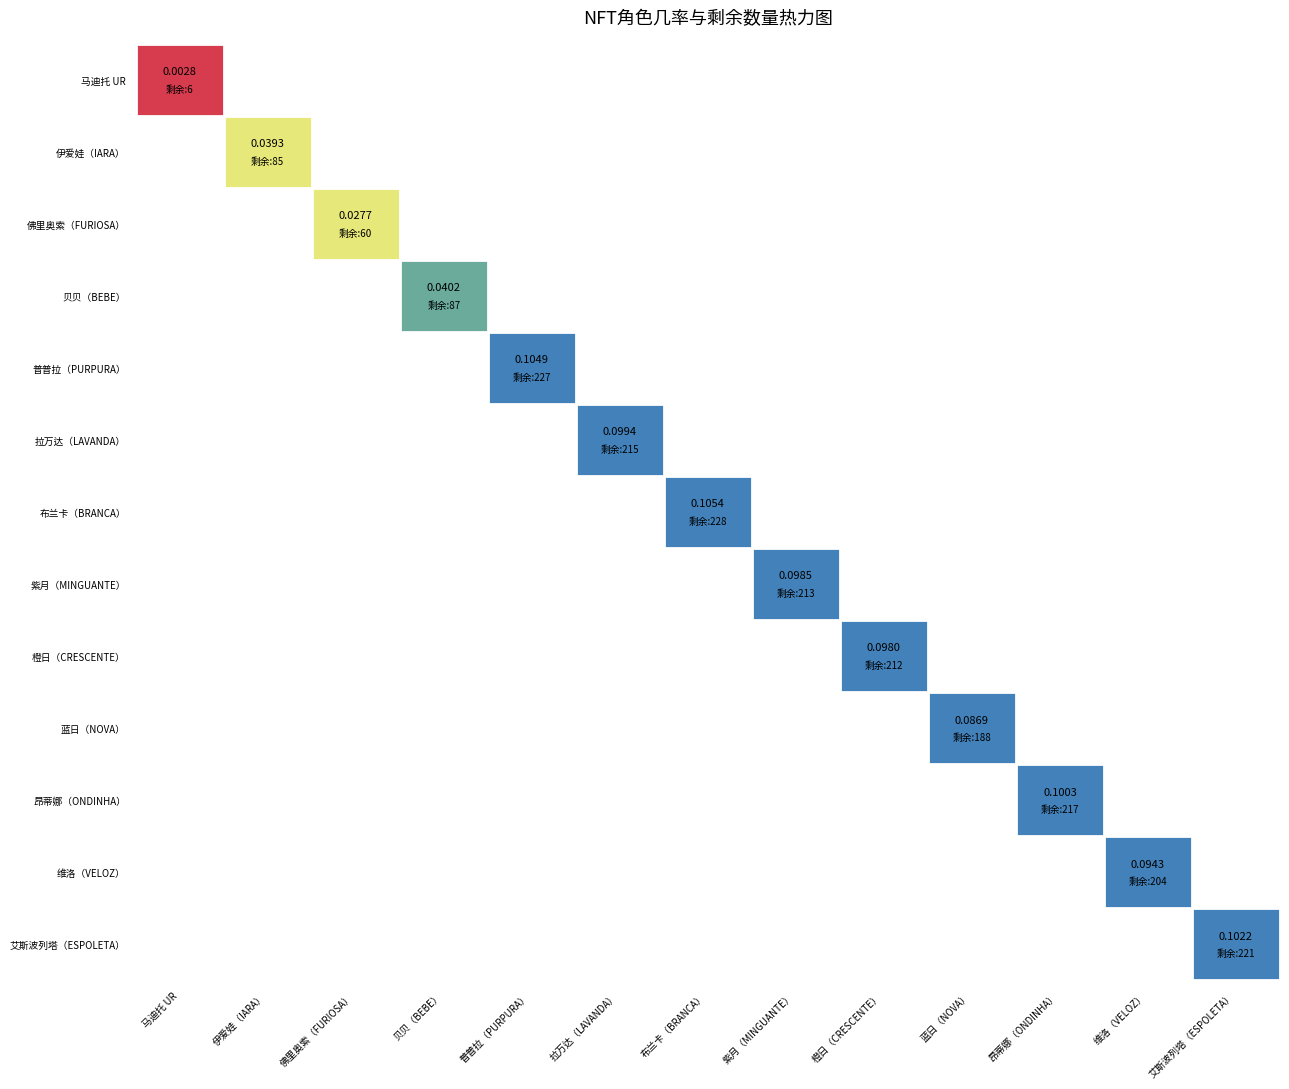

What is the sum of all 橙日（CRESCENTE） values?

0.1